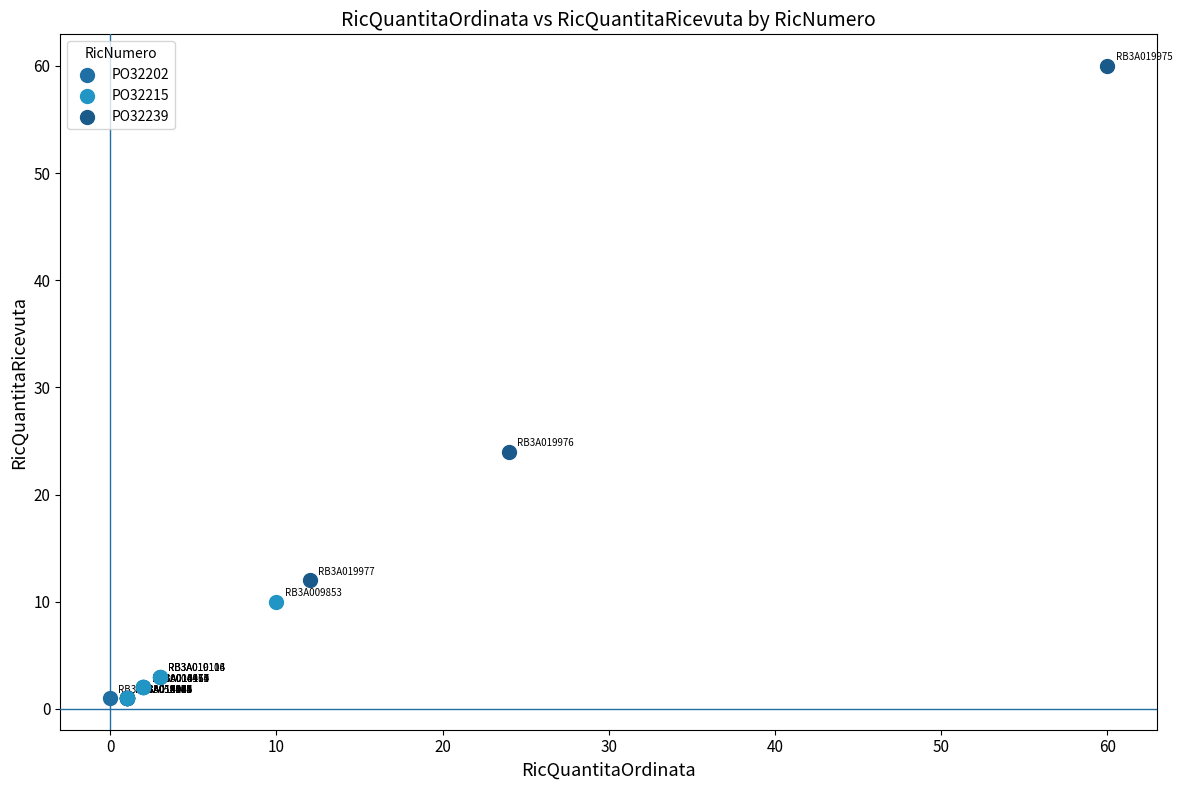

What are all the series names shown in the legend?

PO32202, PO32215, PO32239